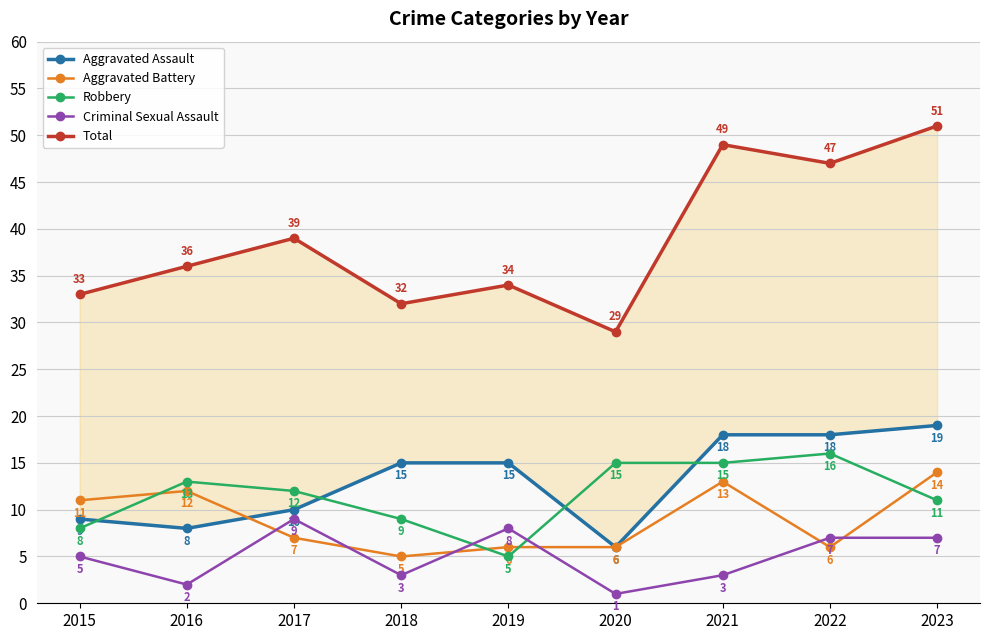

Which series has the largest total across all categories?

Total